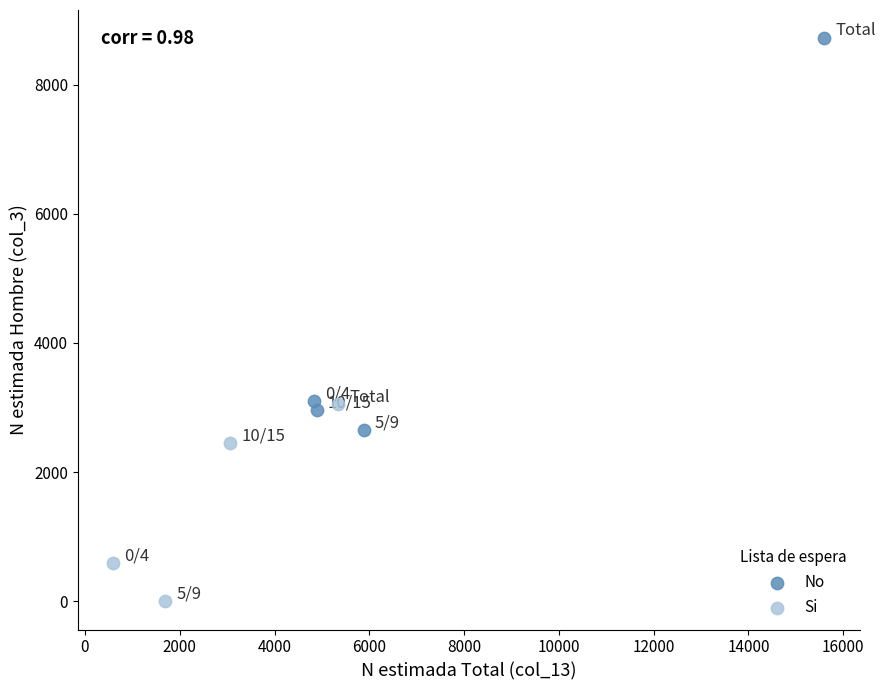

Which series reaches the maximum Y coordinate?

No